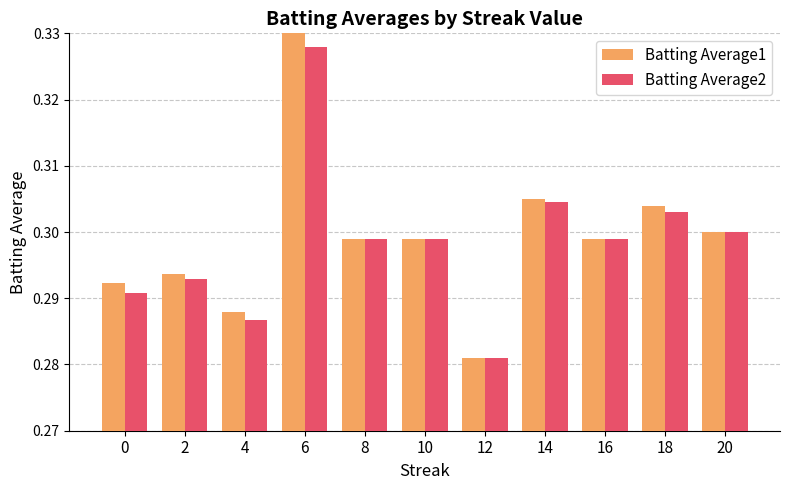

How many bars are there in total?

22